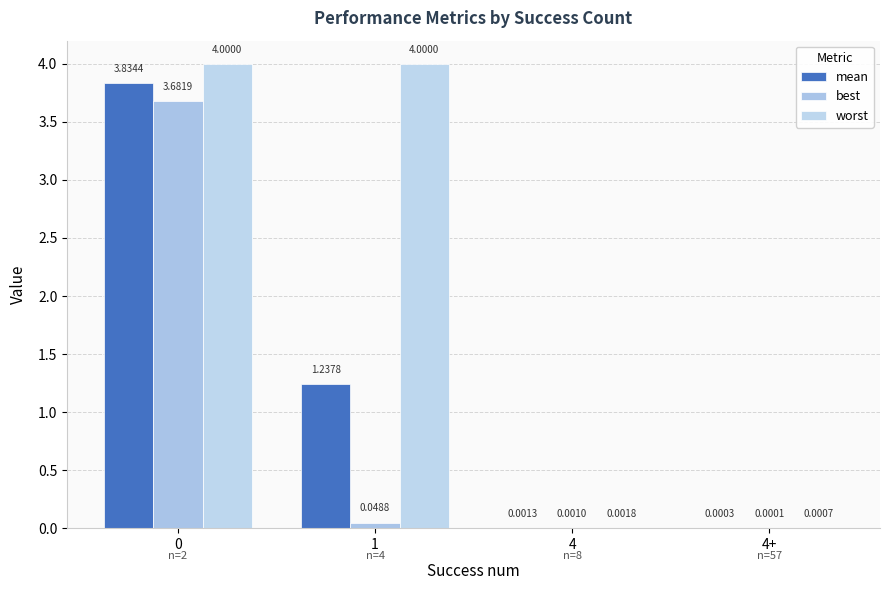

Does the chart contain stacked bars?

No